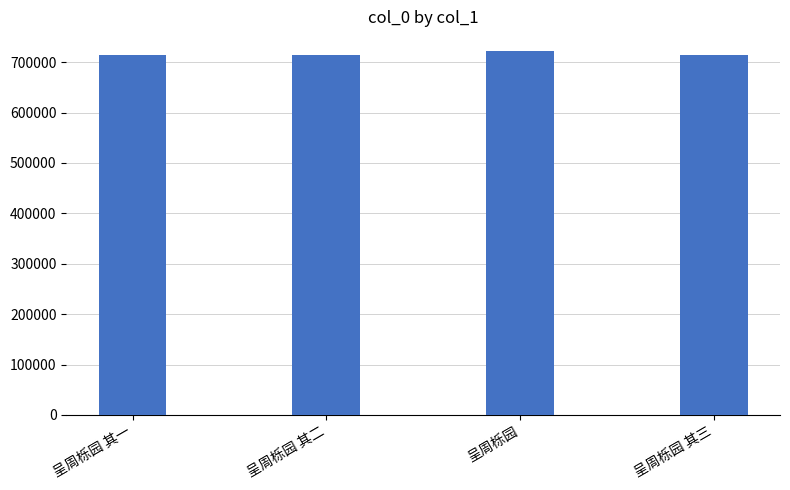

The value at 呈周栎园 其二 is 714428. True or false?

True